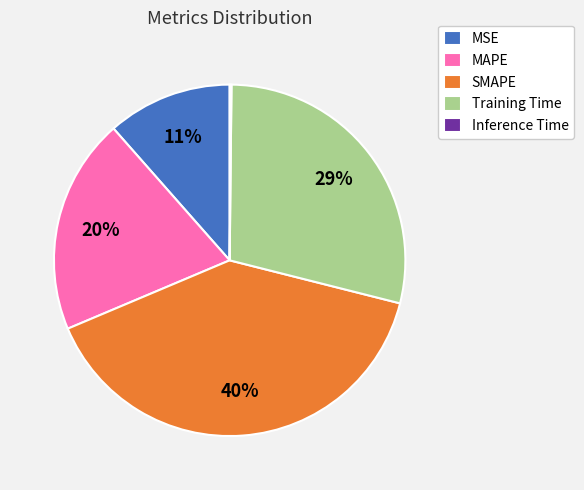

What is the largest slice in the pie chart?

SMAPE